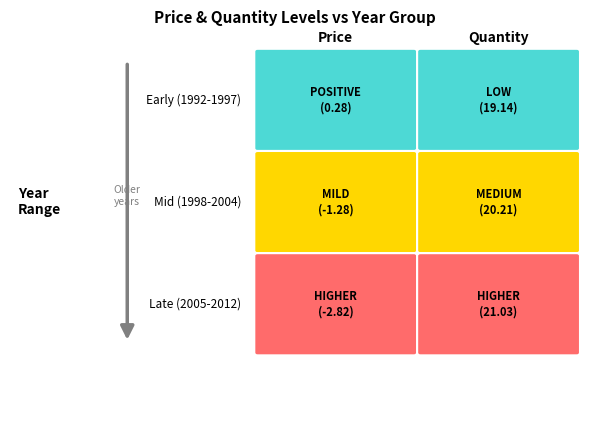

How many data points in 1998 are less than 20?

1